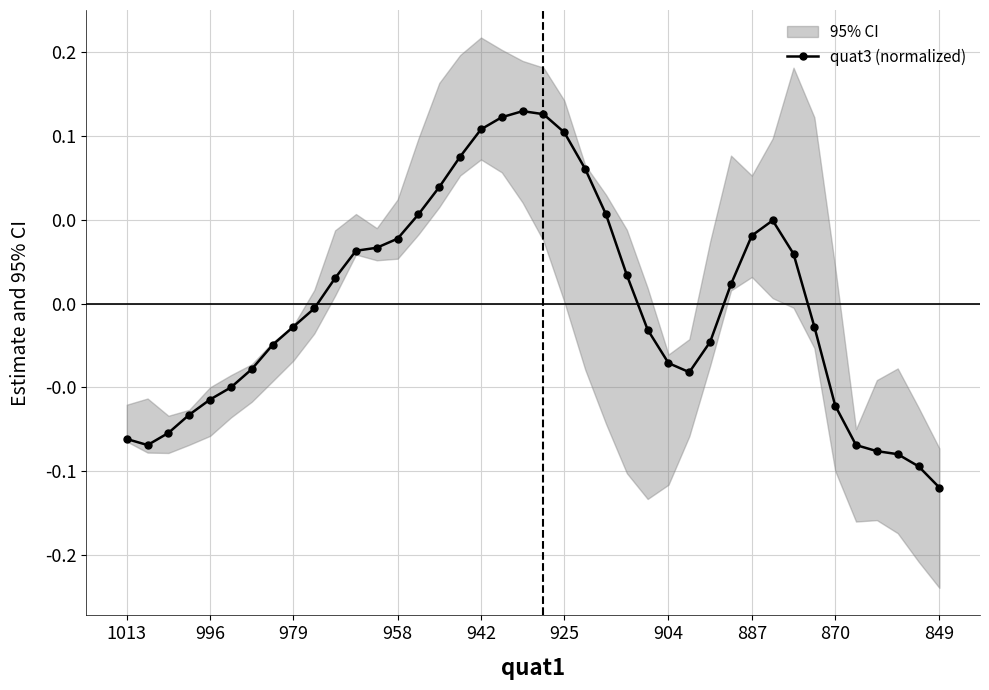

True or false: the data shows -0.0 at 887.

False